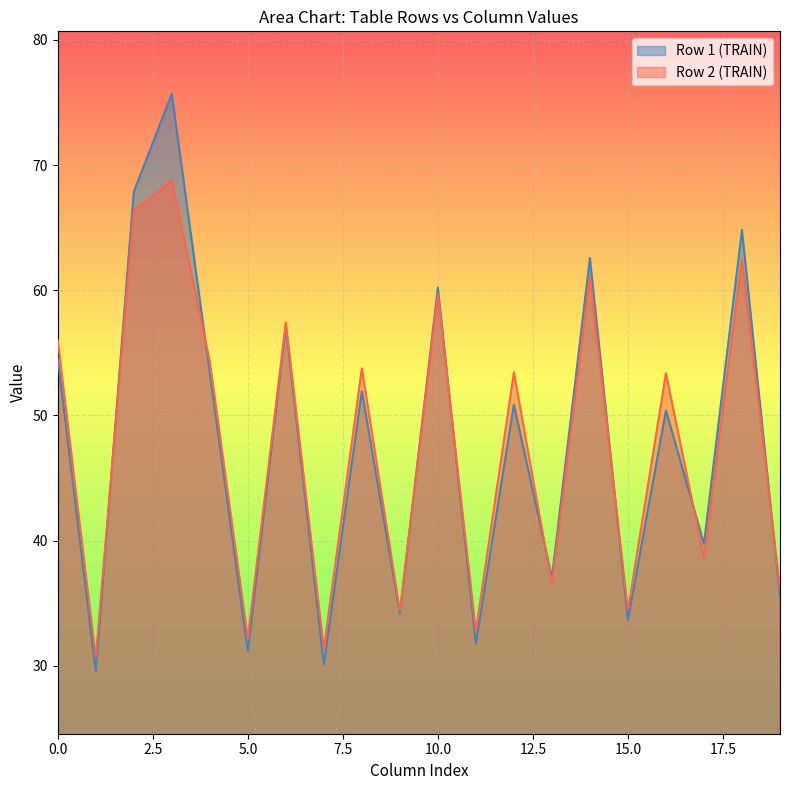

What is the smallest value displayed?

29.6